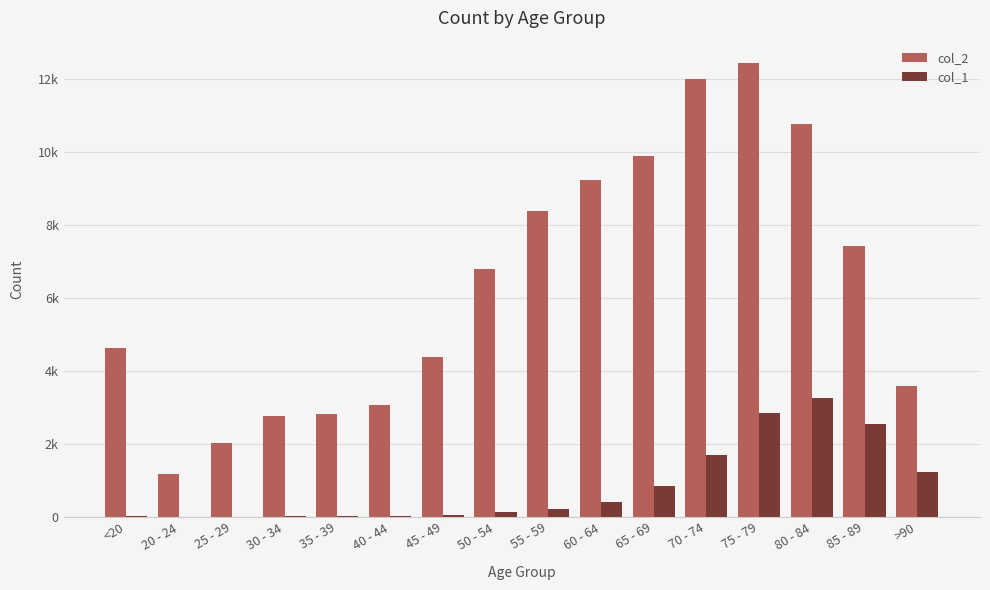

Where is col_1 nearest to the value 1638?

70 - 74